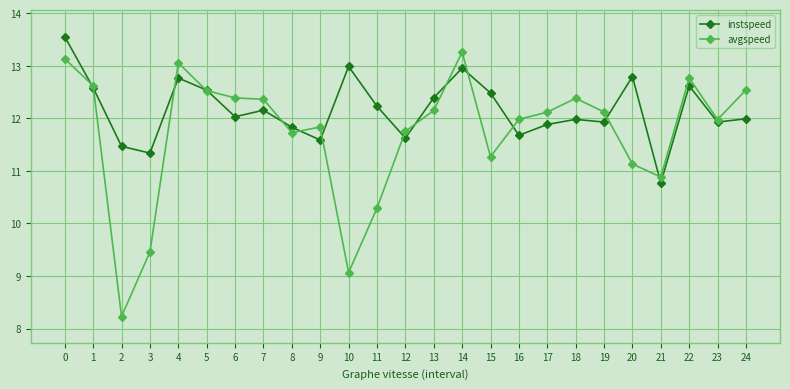

True or false: instspeed has a value of 11.5 at 2.

True